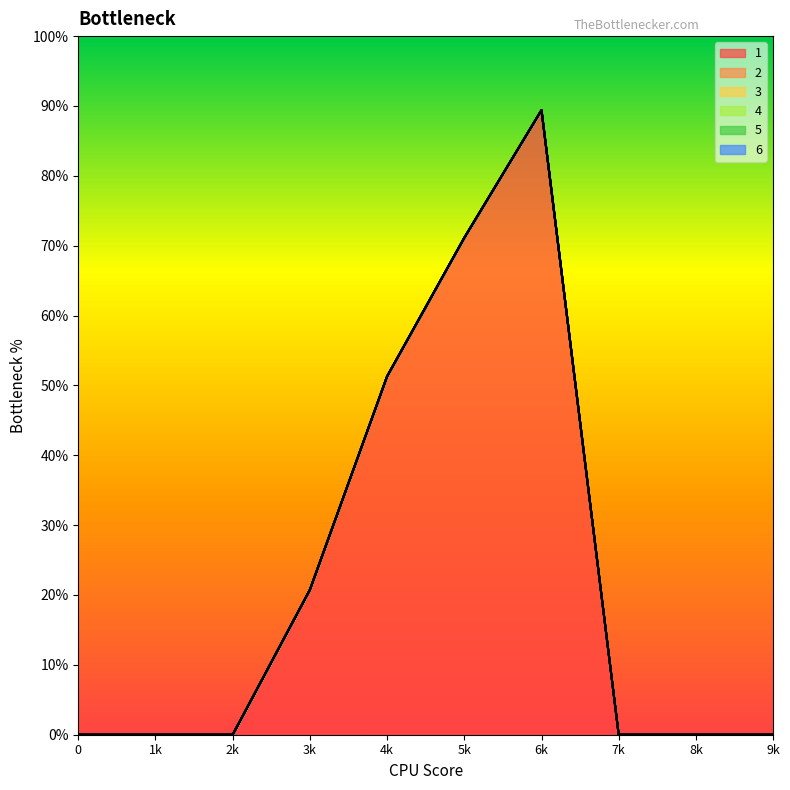

True or false: 3 and 4 intersect in this chart.

False